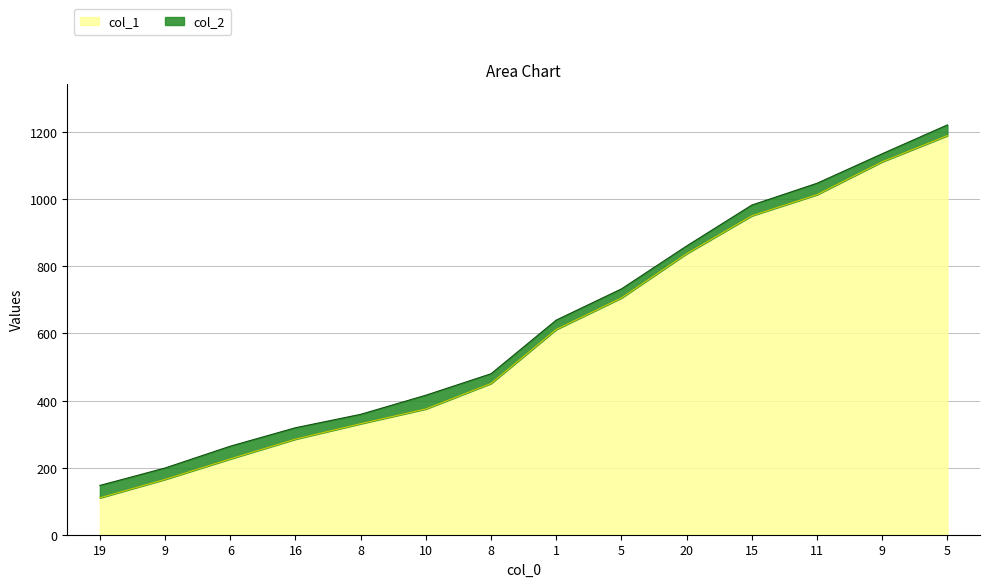

What are all the series names shown in the legend?

col_1, col_2